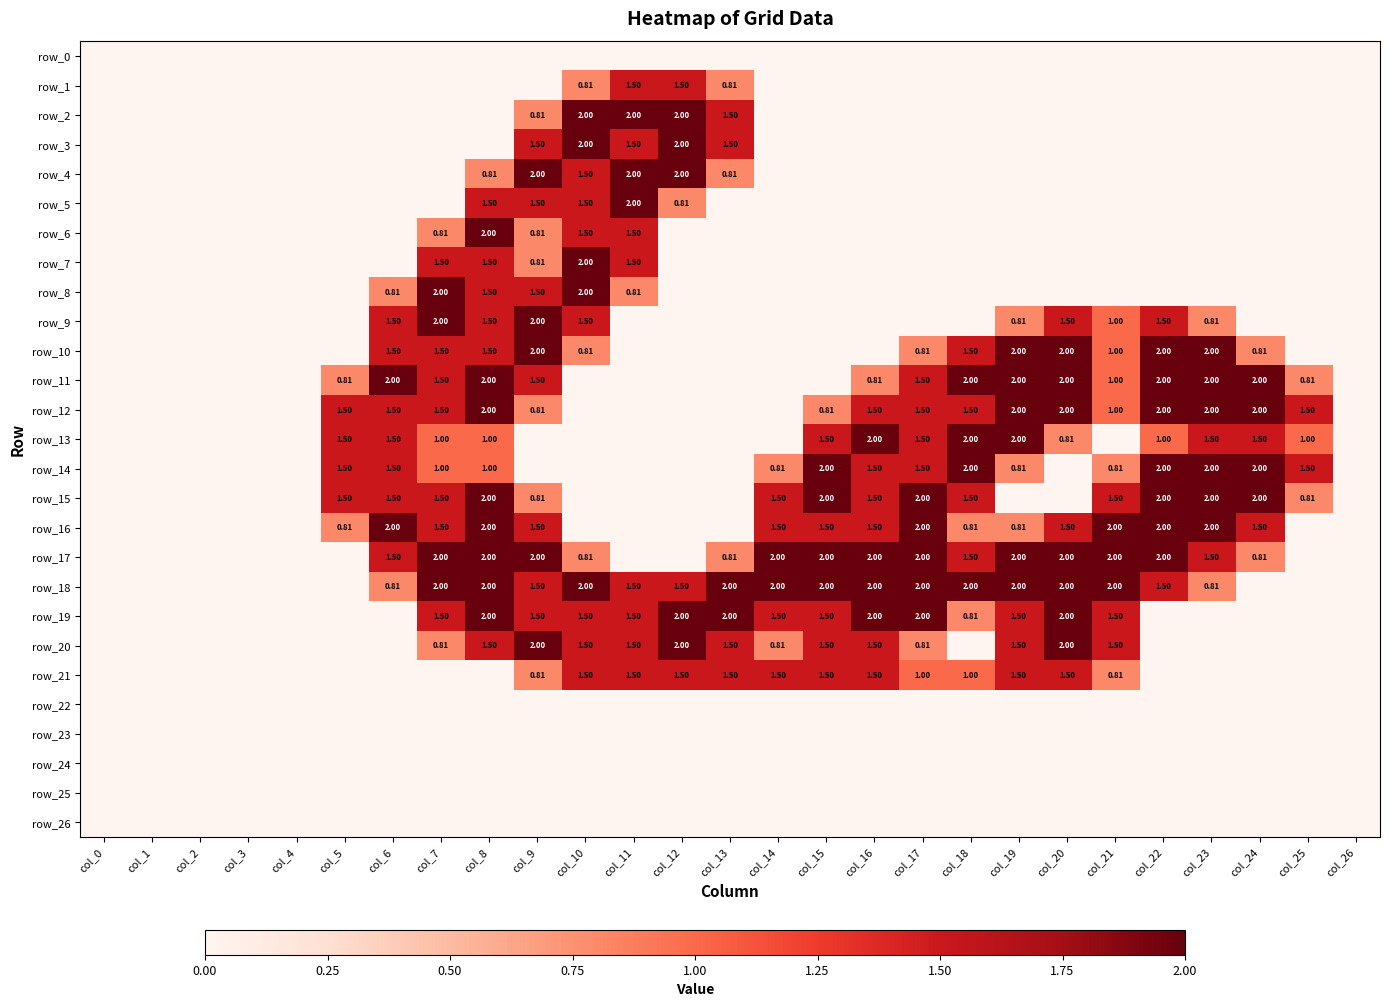

Count the number of categories in the chart.

27